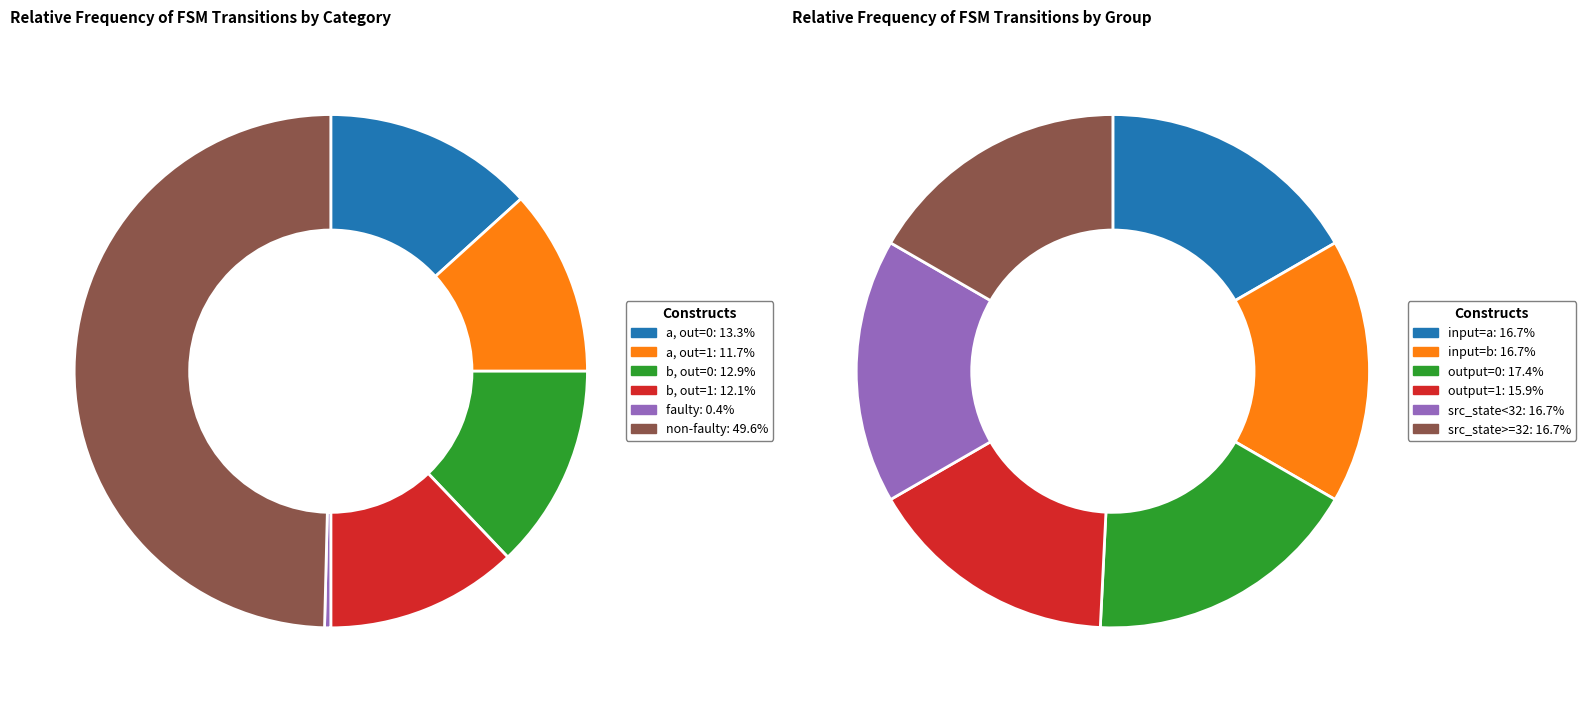

To the nearest percent, what is the combined percentage of input=a total and output_symbol=1 (a)?

37%